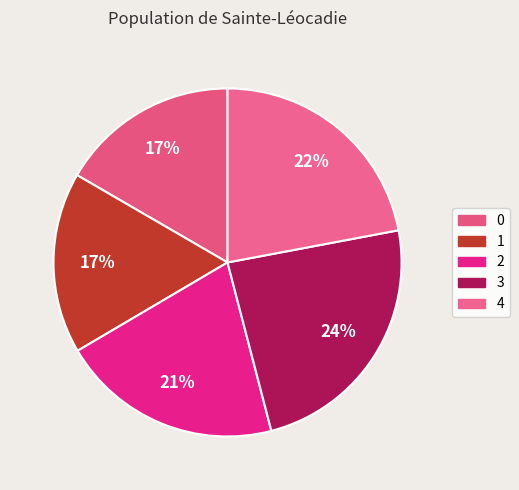

Rank the categories by value from highest to lowest.

3, 4, 2, 1, 0